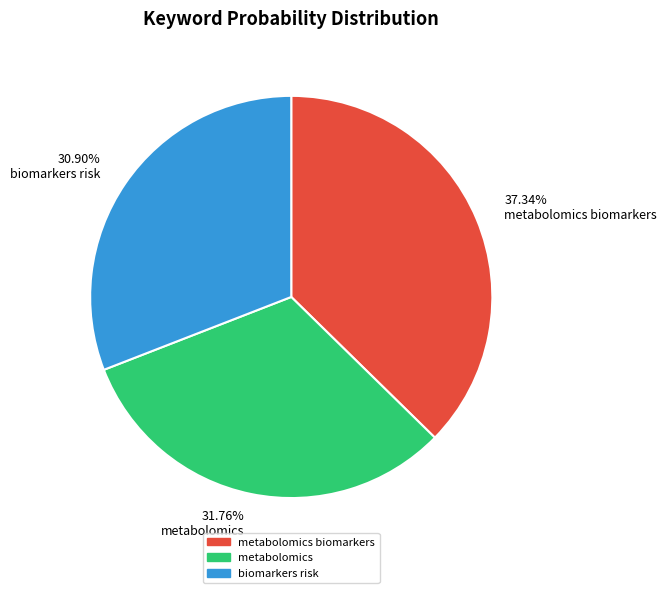

Count the number of slices in the pie.

3